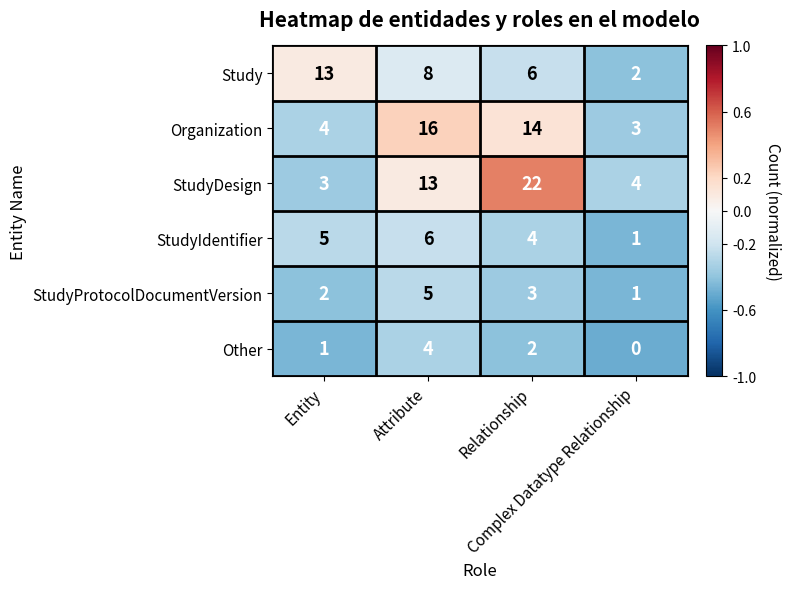

Which category has the highest value across all series?

Relationship